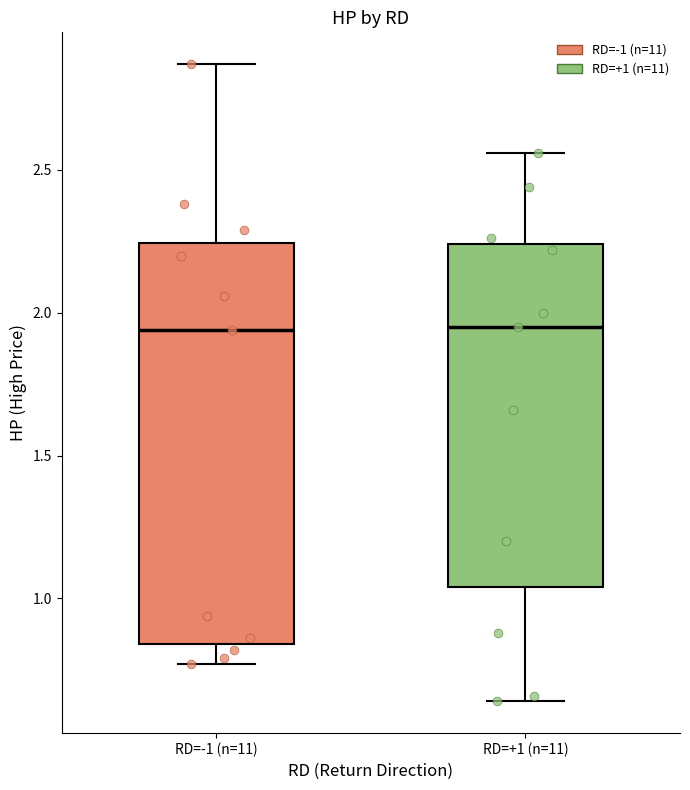

Which box is the tallest, from its lower edge to its upper edge?

RD=-1 (n=11)